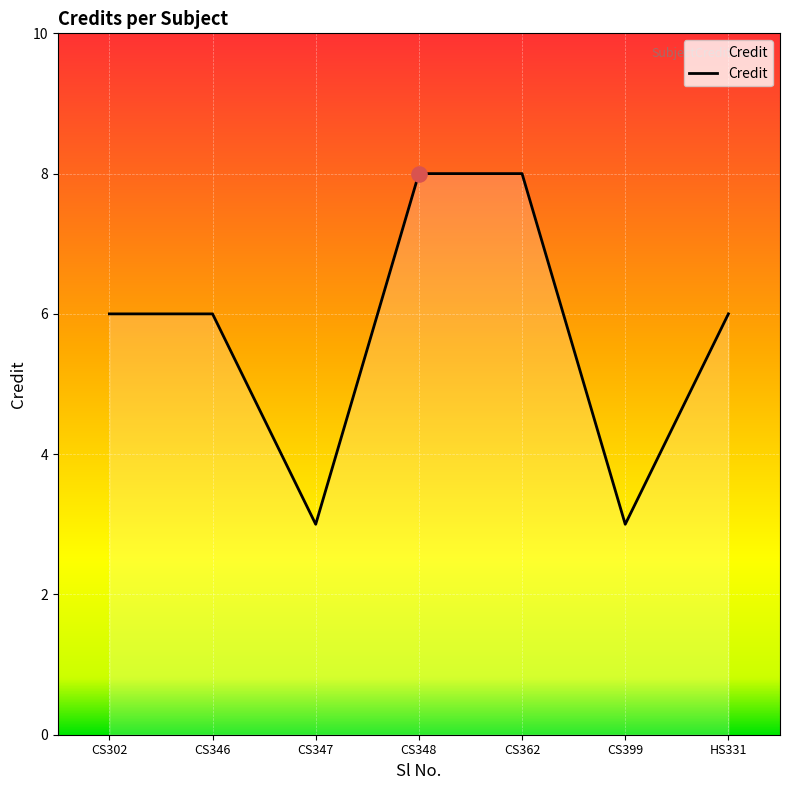

What is the ratio of the value at HS331 to the value at CS347?

2.0